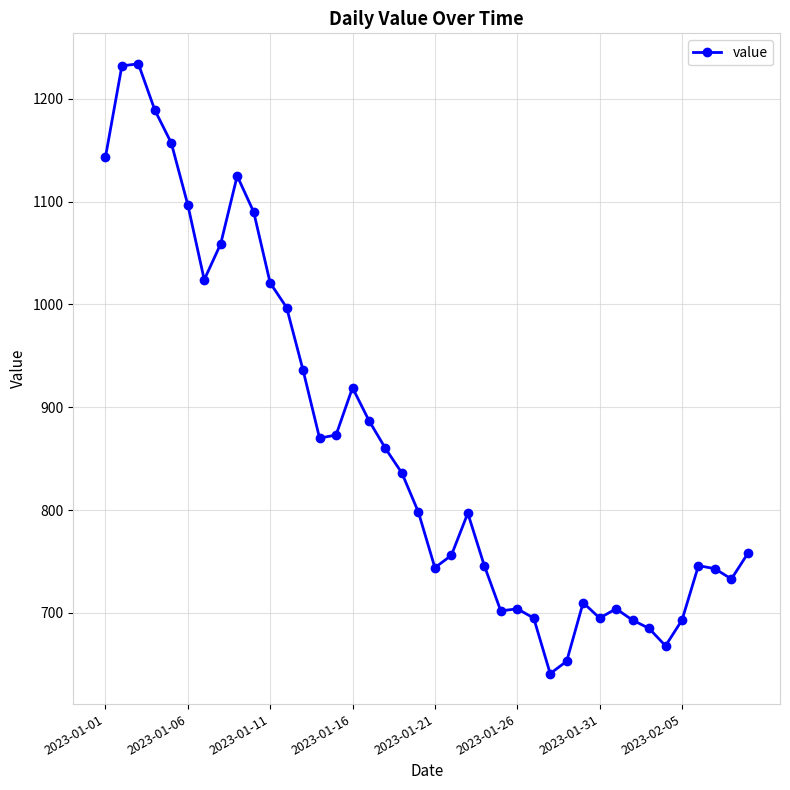

What is the average value?

865